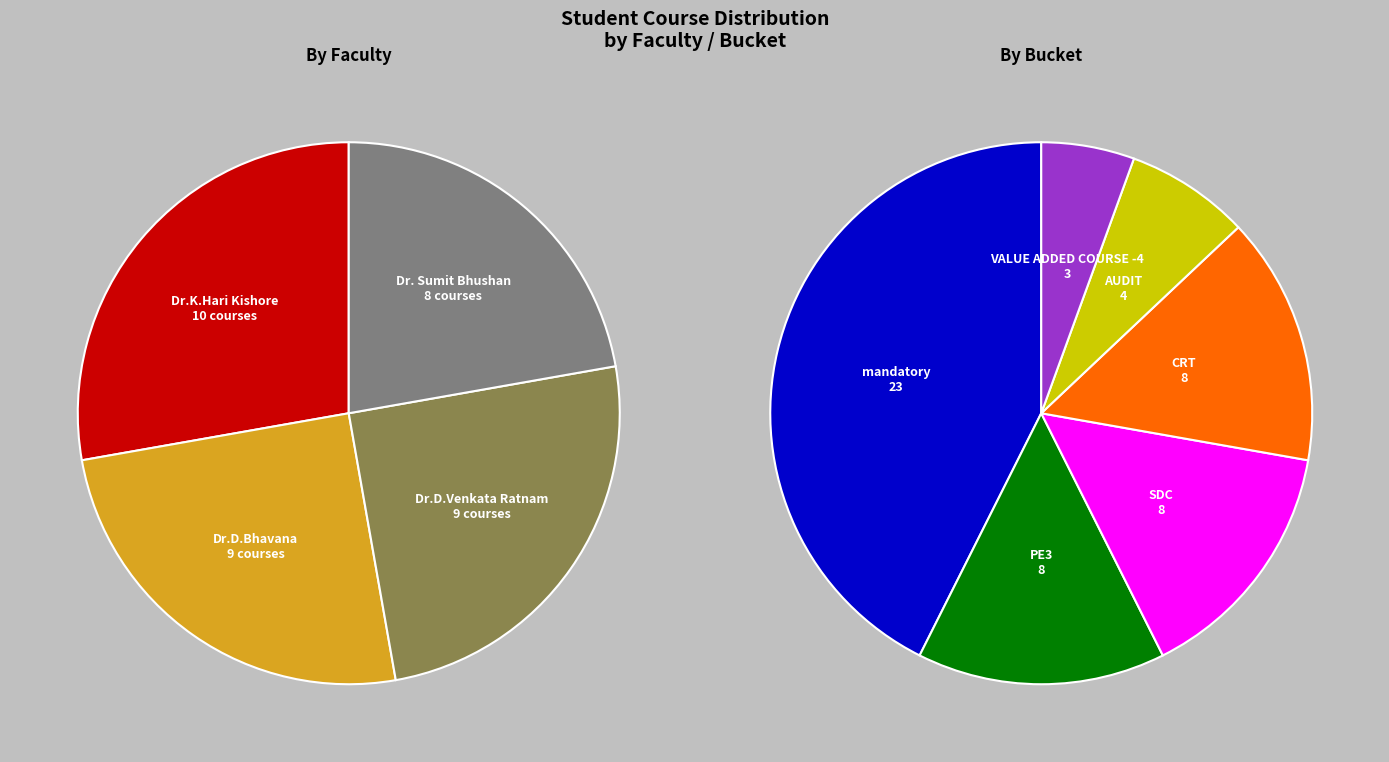

How many slices are in this pie chart?

10